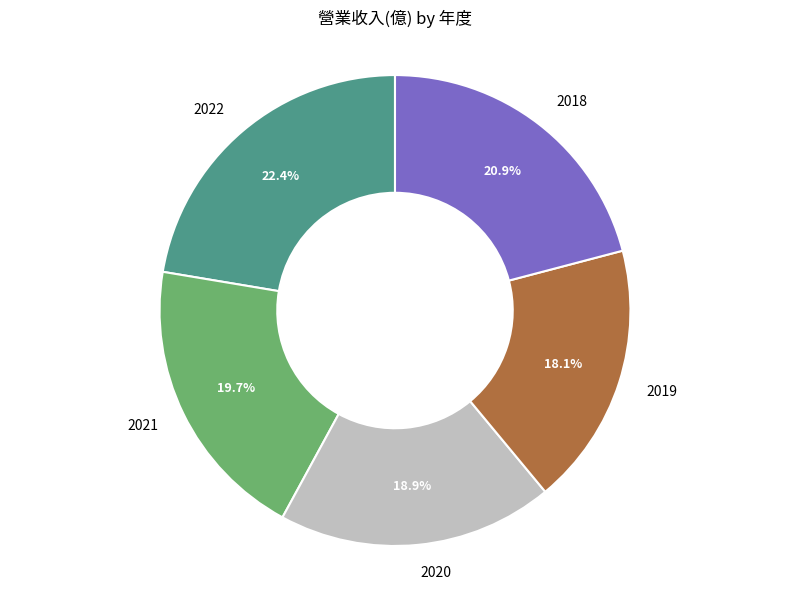

What percentage is NOT represented by 2021?

80.3%